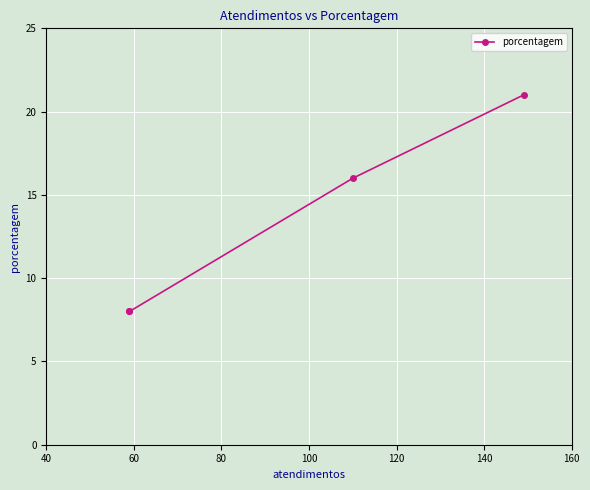

Is this an area chart (filled region under the line)?

No